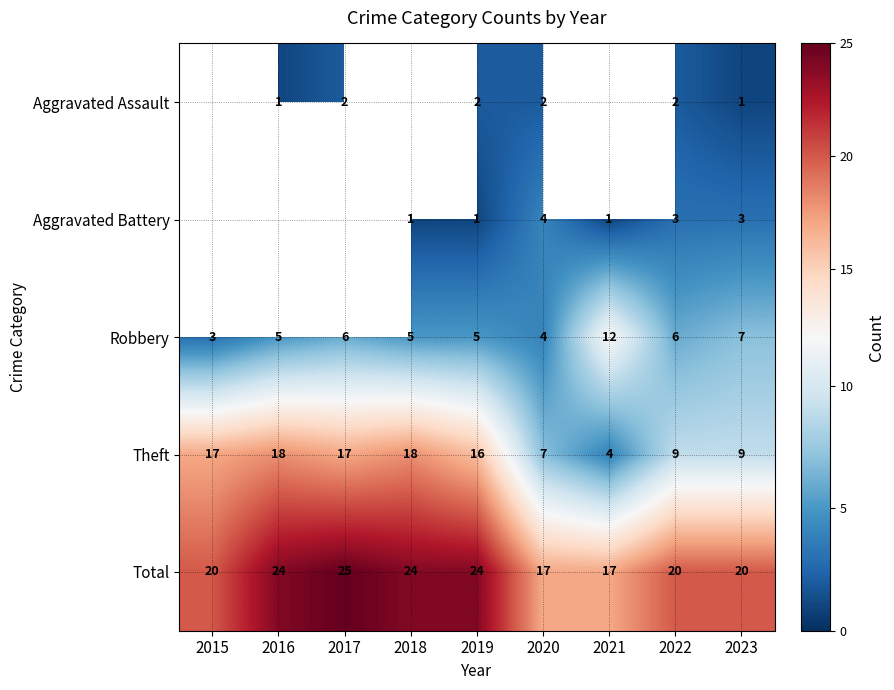

Which series changed the most between 2020 and 2022?

Total